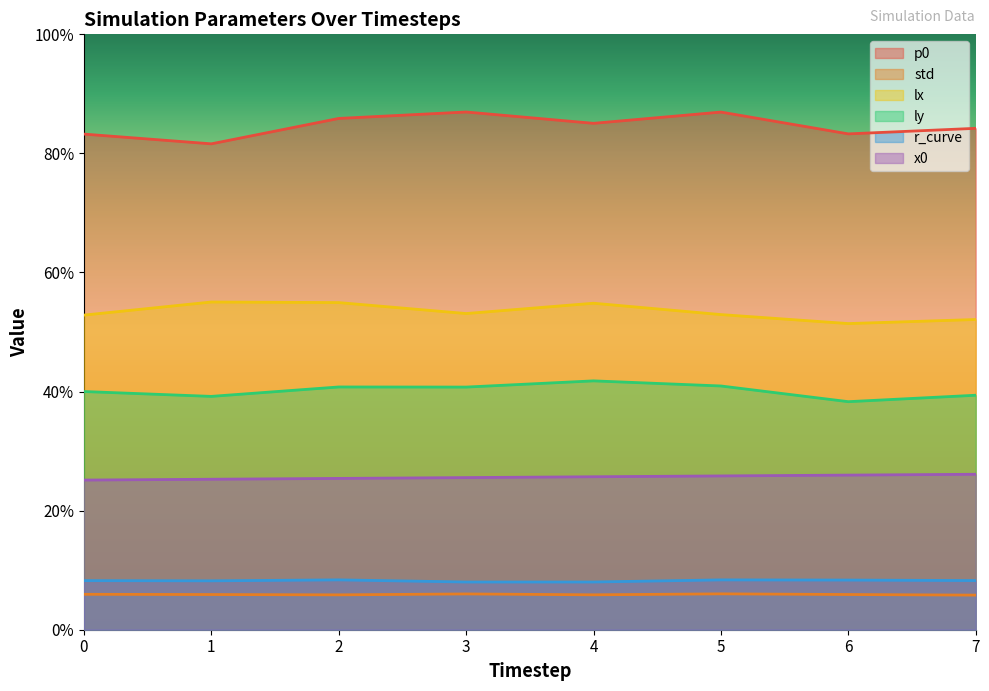

True or false: ly and std cross at least once.

False